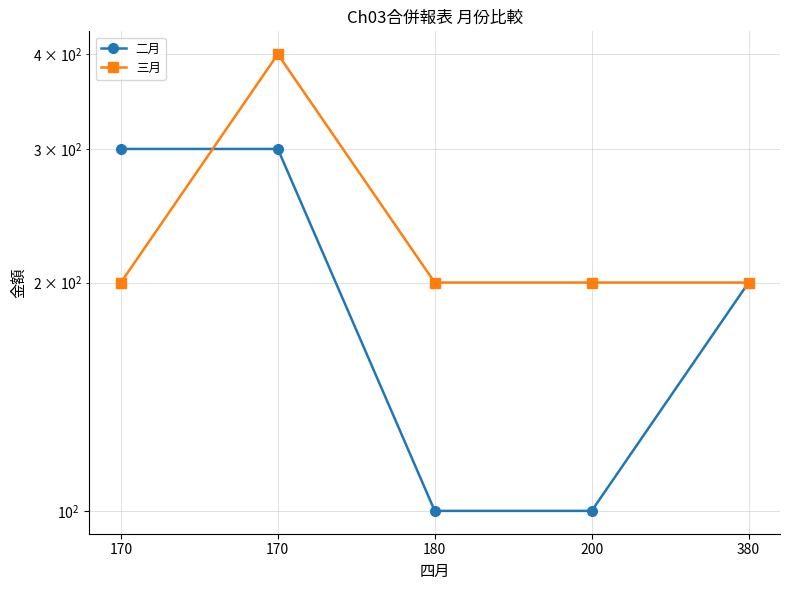

What is the average value of the 三月 series?

240